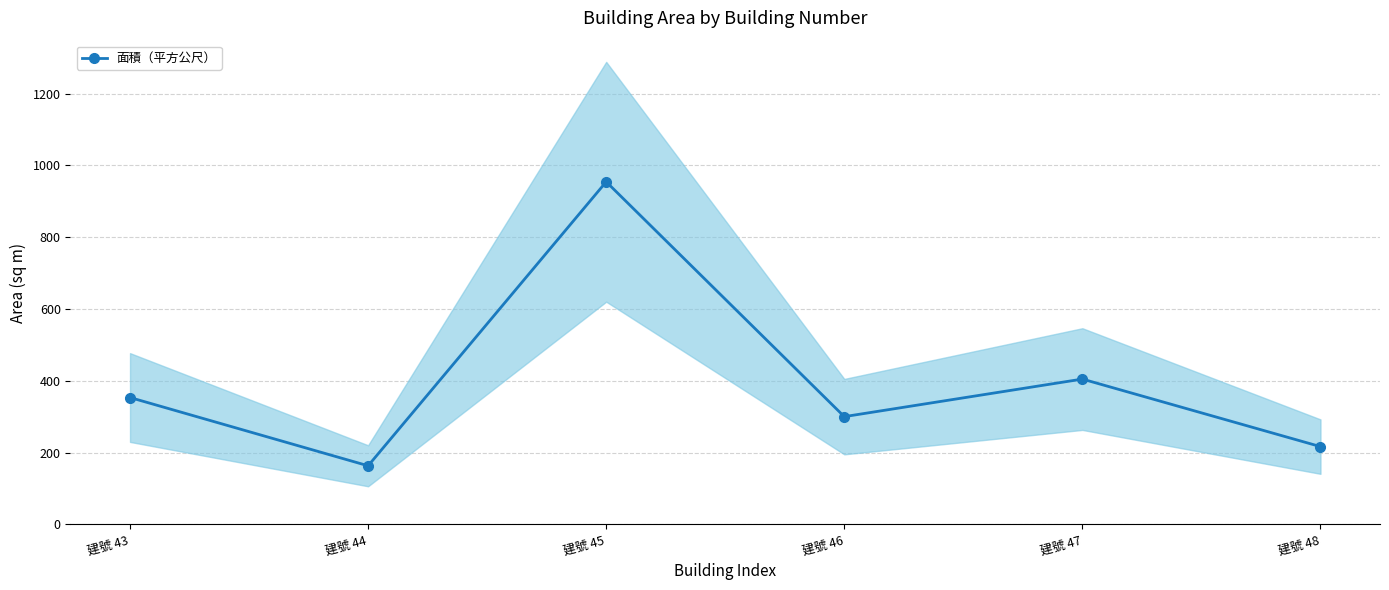

What is the change in value from 建號 44 to 建號 47?

+241.6